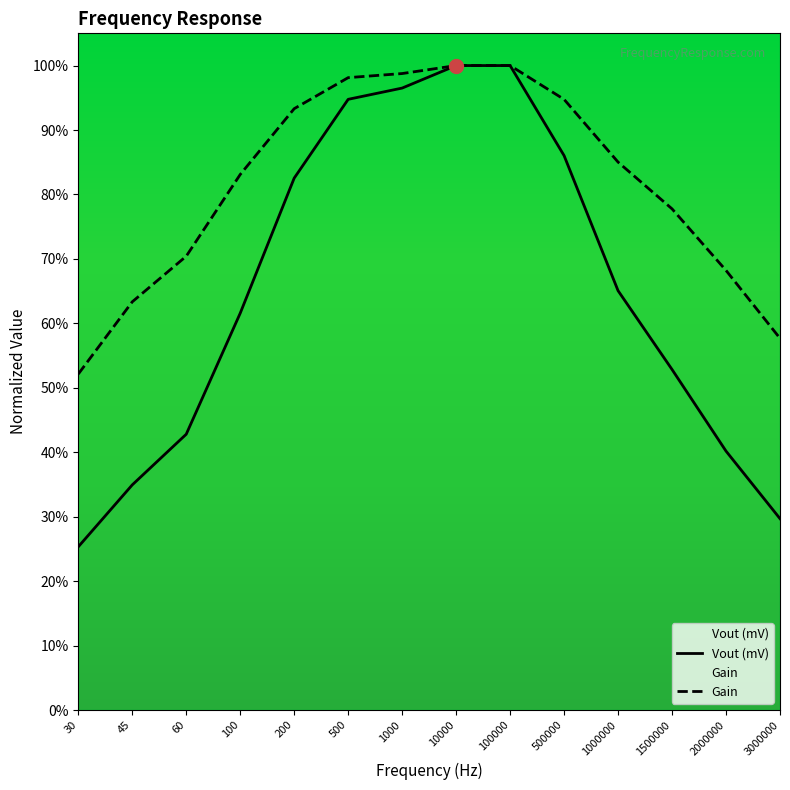

What is the difference between the maximum and minimum values in the Vout (mV) series?

0.7